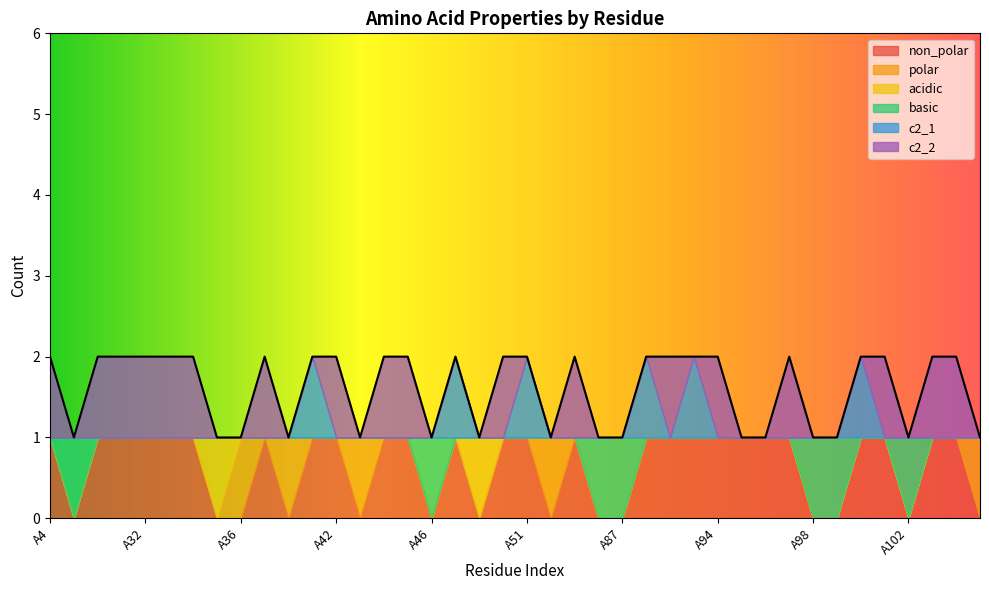

Rank the series by their maximum value, from lowest to highest.

non_polar, polar, acidic, basic, c2_1, c2_2